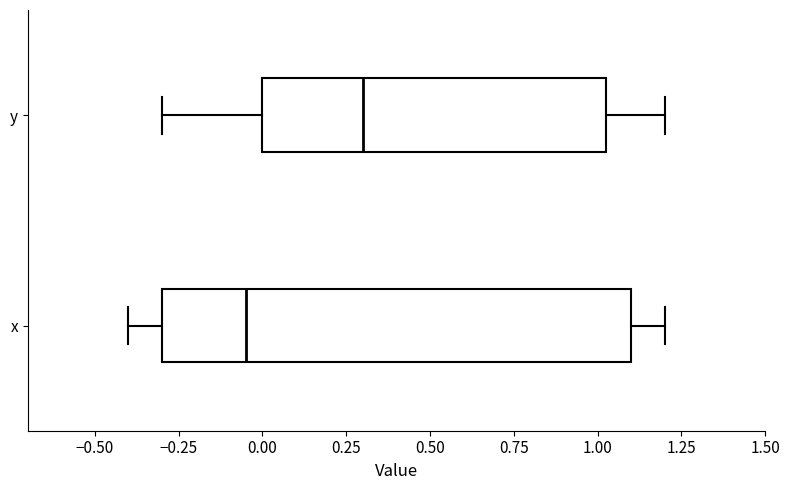

Reading bottom to top, transcribe this box plot: for each box, give where its median line is, the range the box spans, and where its two whiskers end, as read against the x-axis. The values are not printed on the chart, so give them approximately, as read against the axis.

x: median -0.05, box -0.30 to 1.10, whiskers -0.40 to 1.20
y: median 0.30, box 0.00 to 1.05, whiskers -0.30 to 1.20